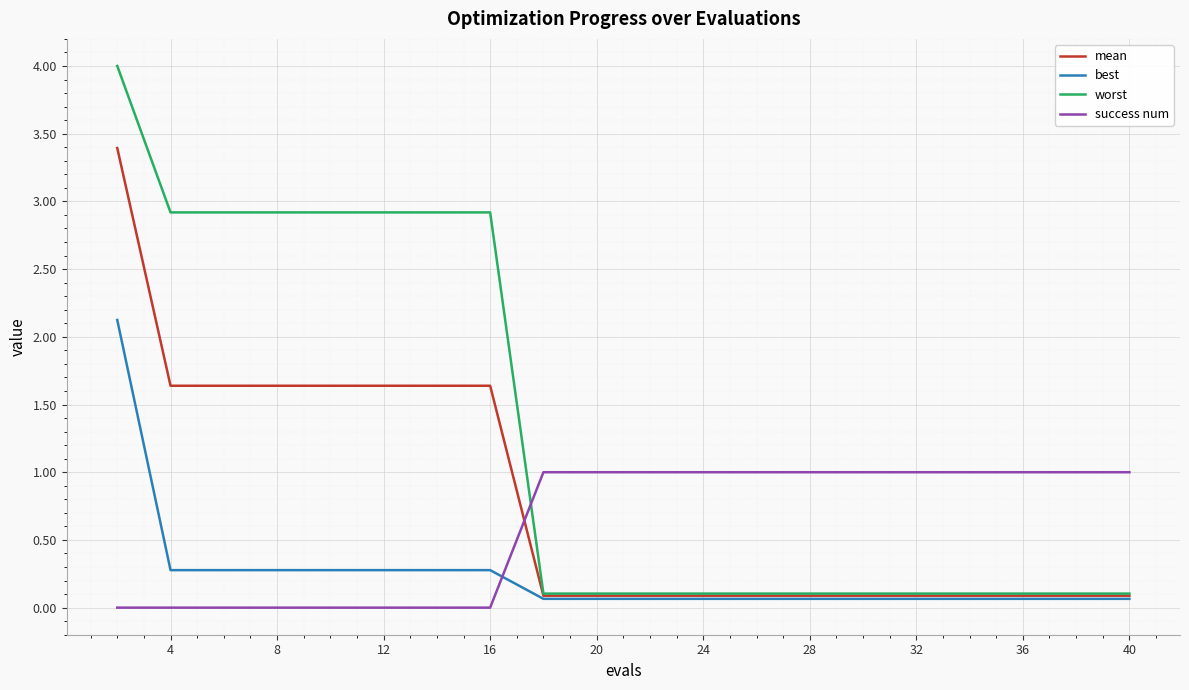

List the series in order of their peak value, highest first.

worst, mean, best, success num